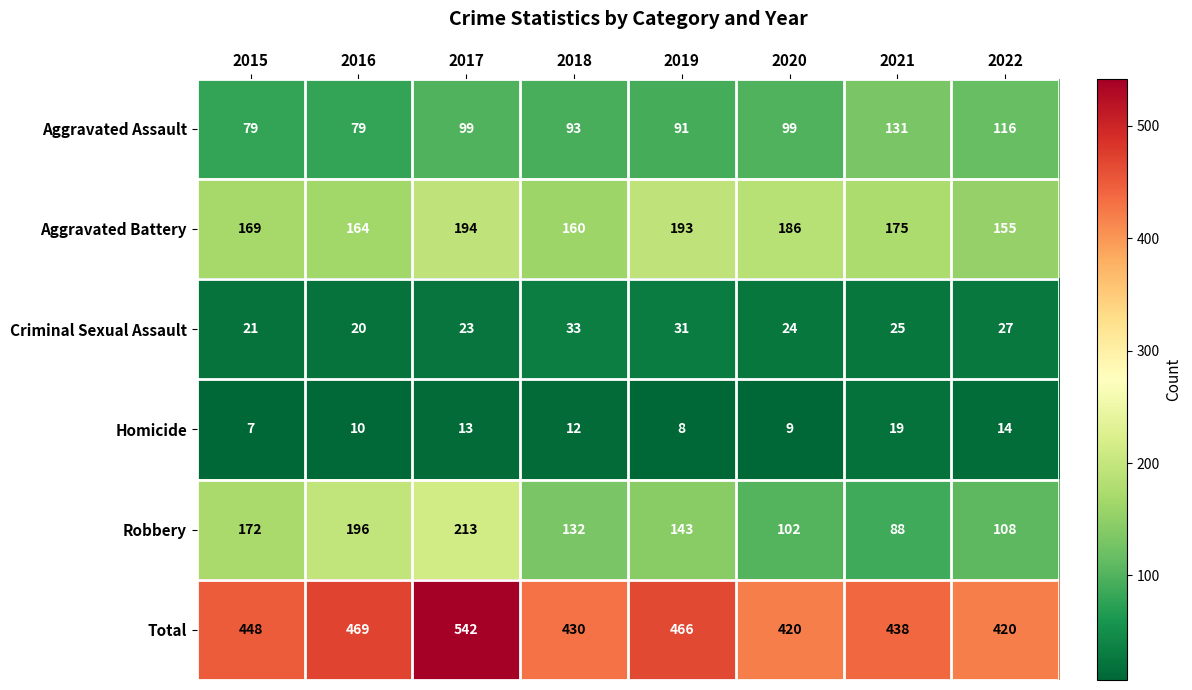

The value of Criminal Sexual Assault at 2016 is 12. True or false?

False